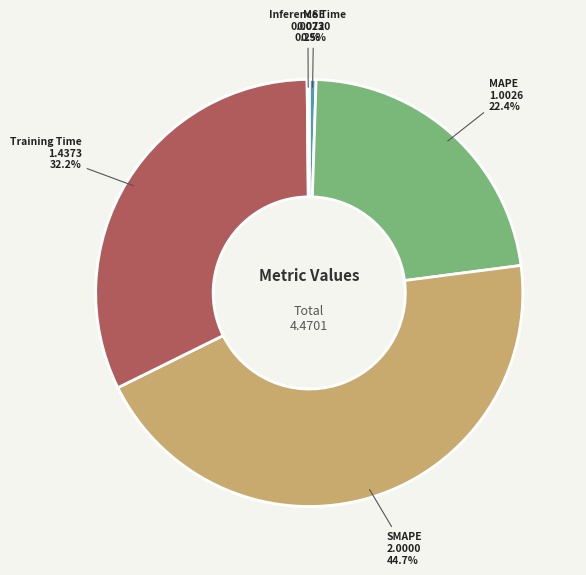

Which slice is the largest?

SMAPE